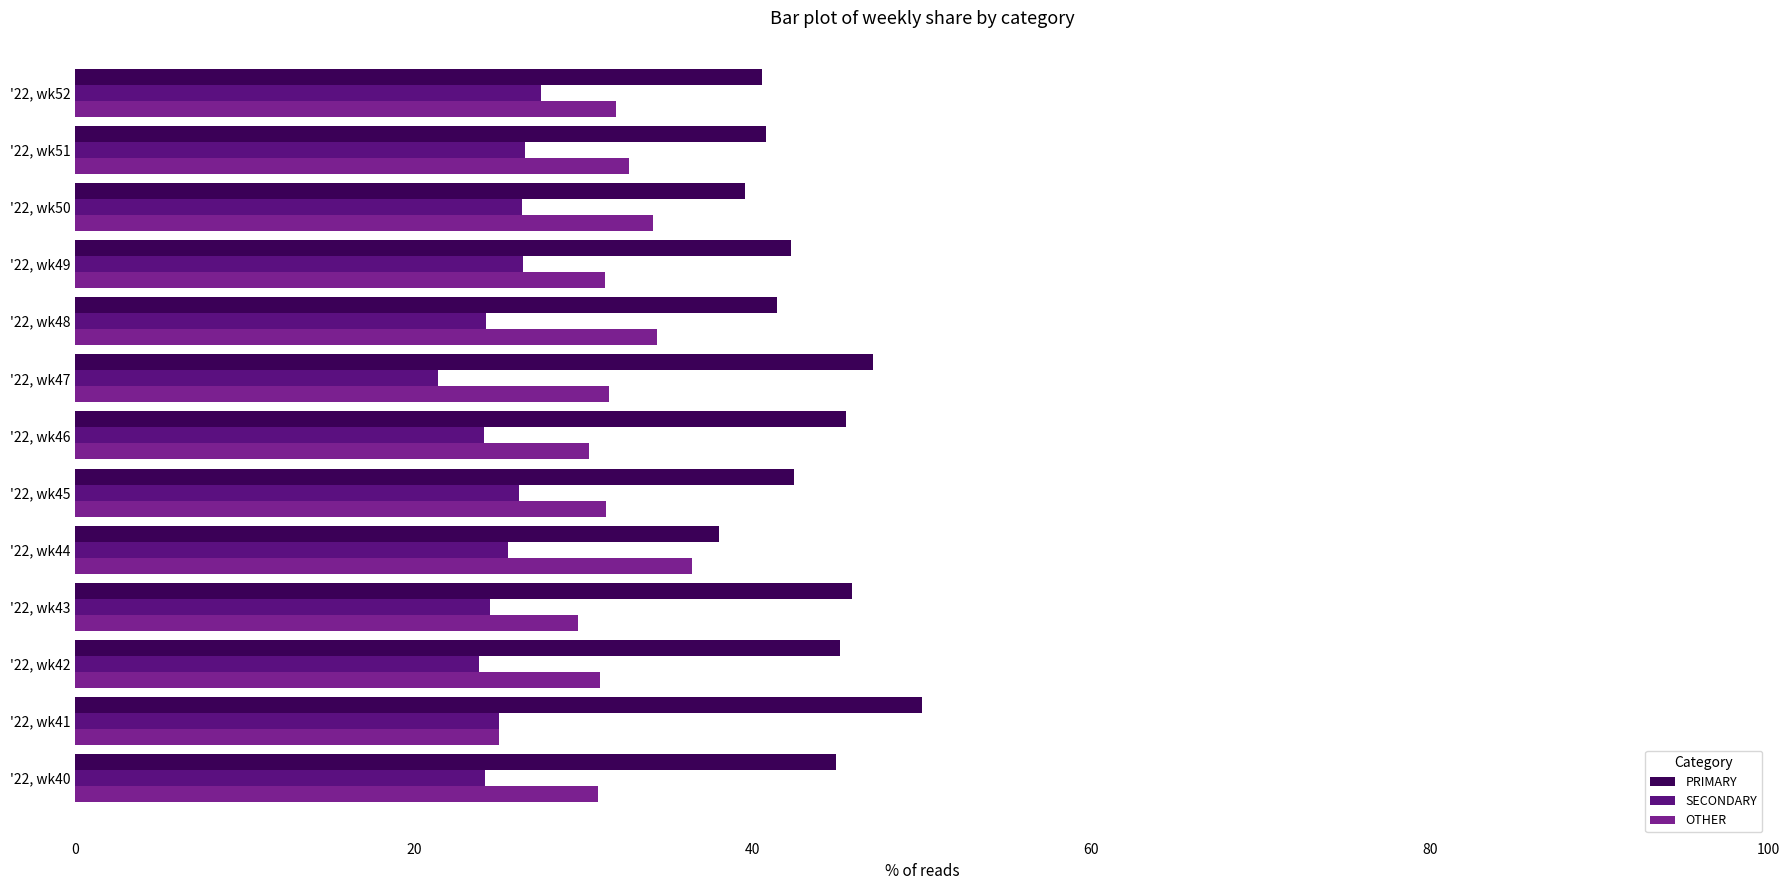

What is the minimum value for SECONDARY?

21.4